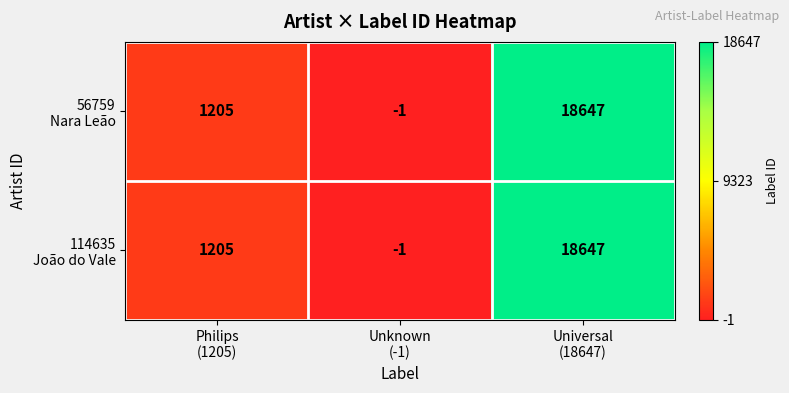

What is the greatest value displayed?

18647